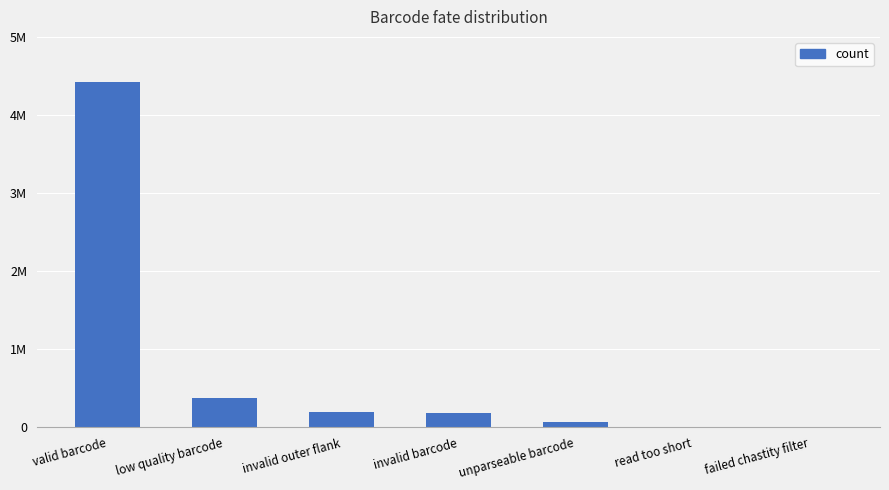

At which label does the data first exceed 183950?

valid barcode